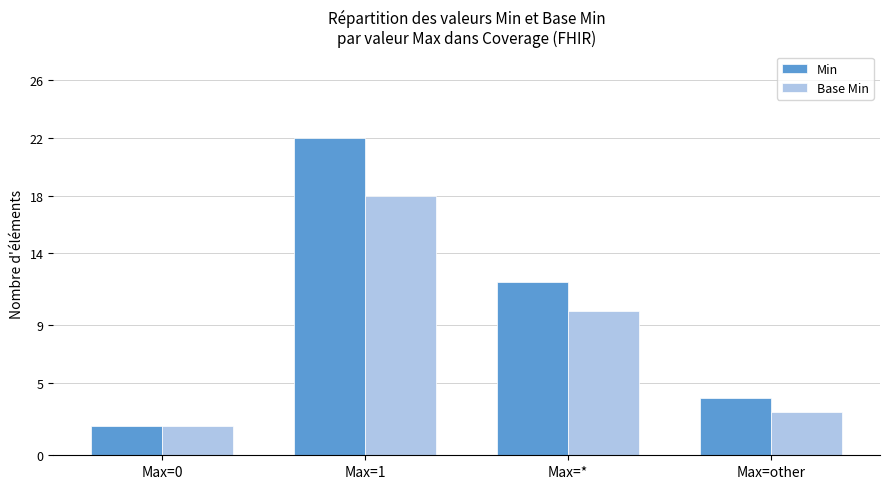

How many series are shown in this chart?

2